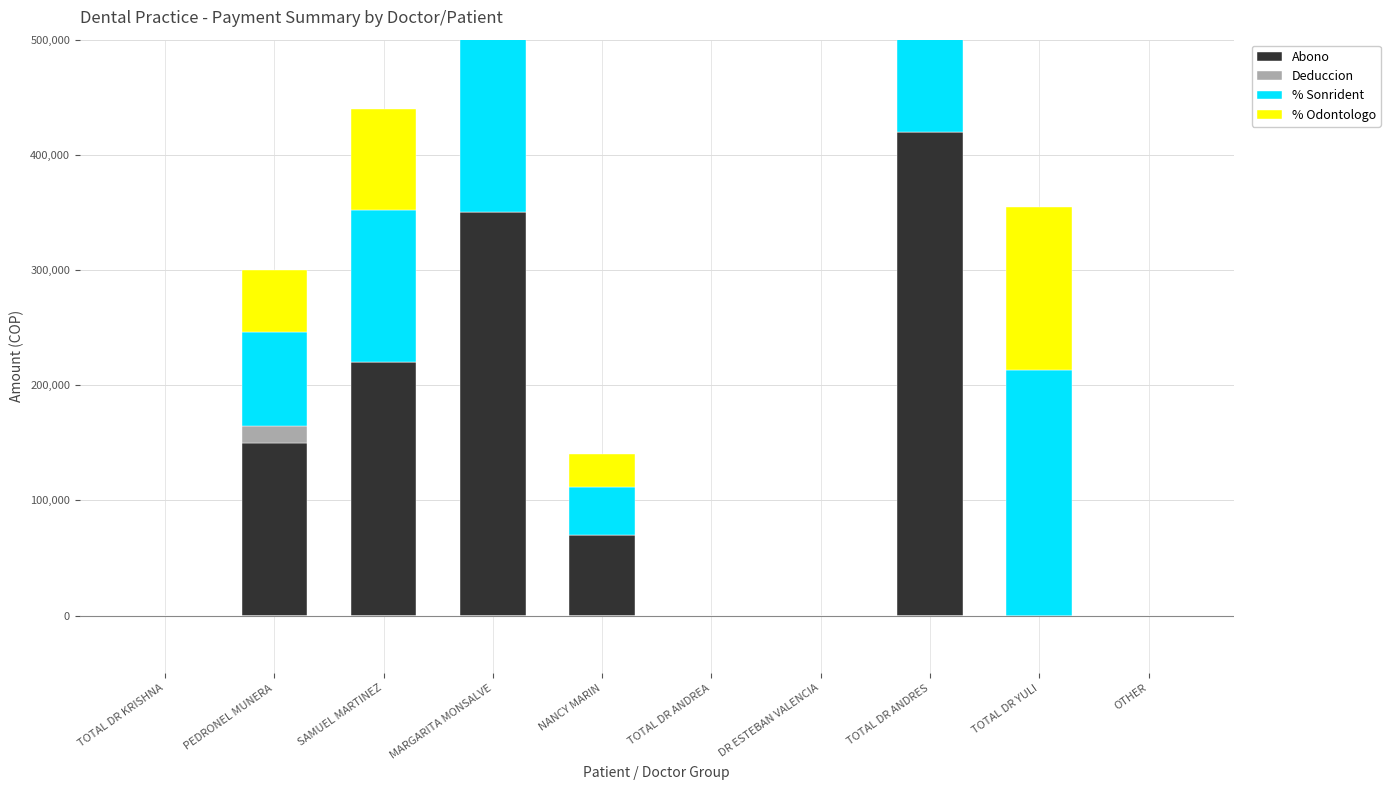

Rank the series at MARGARITA MONSALVE from lowest to highest value.

Deduccion, % Odontologo, % Sonrident, Abono